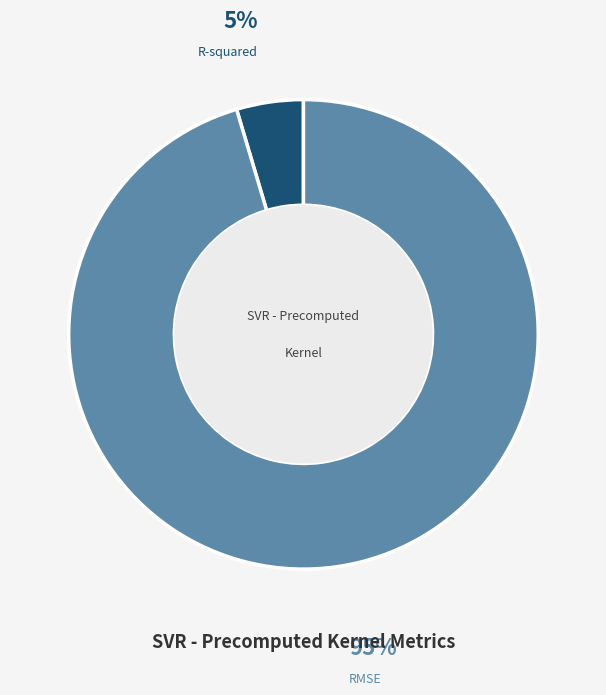

True or false: RMSE accounts for 86% of the total.

False